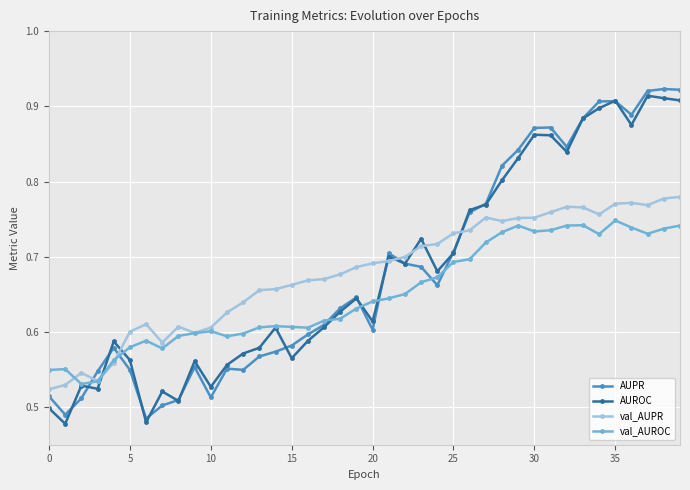

At how many categories does at least one series exceed 0?

40